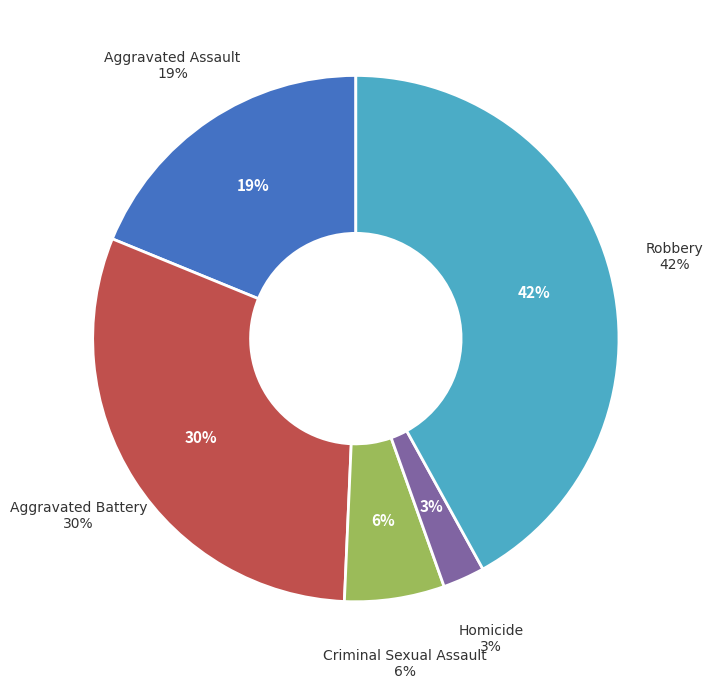

The Robbery slice represents 42% of the pie. True or false?

True